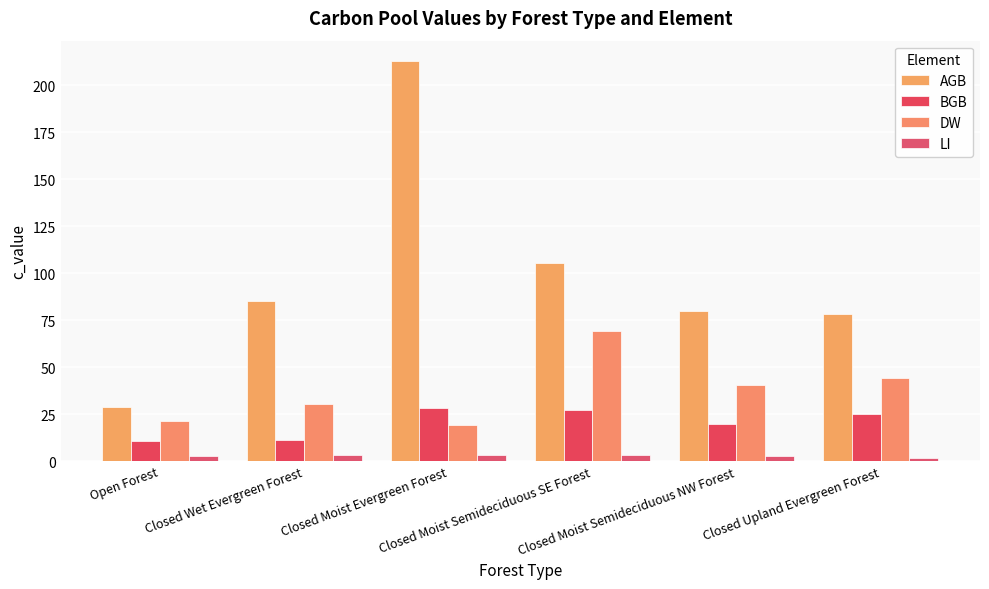

Which series has the widest spread of values?

AGB